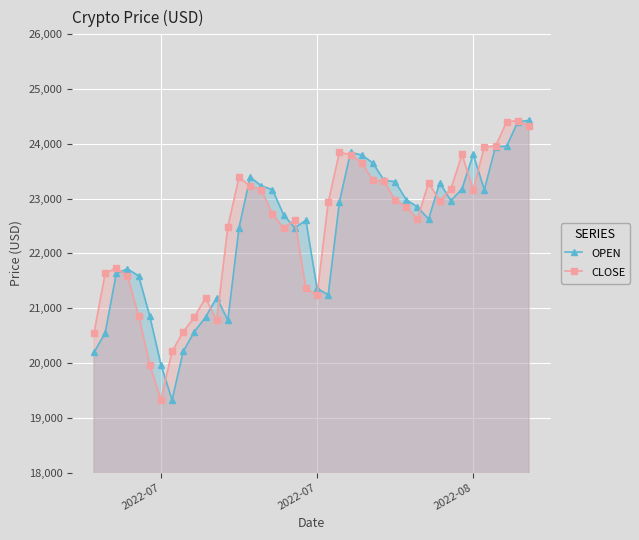

What value does the OPEN series have at 2022-07?

20194.6